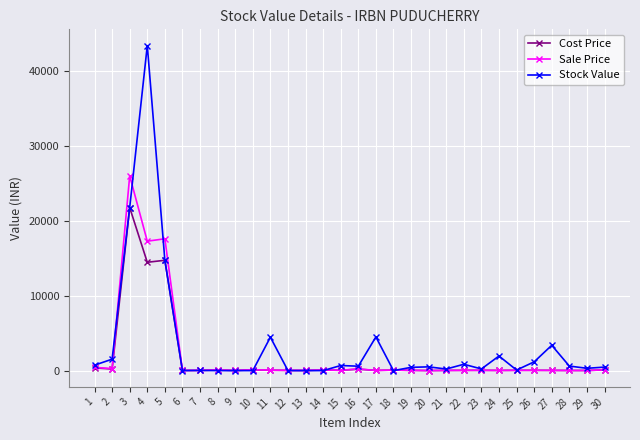

Is it true that Stock Value equals 4492.2 at 17?

True